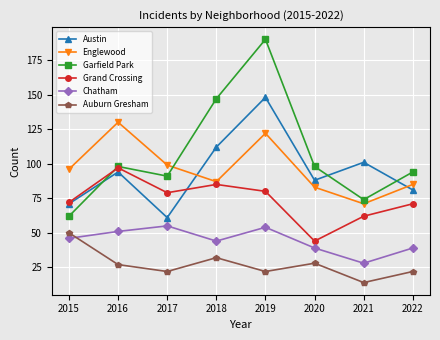

What is the spread (max minus min) of values at 2022?

72